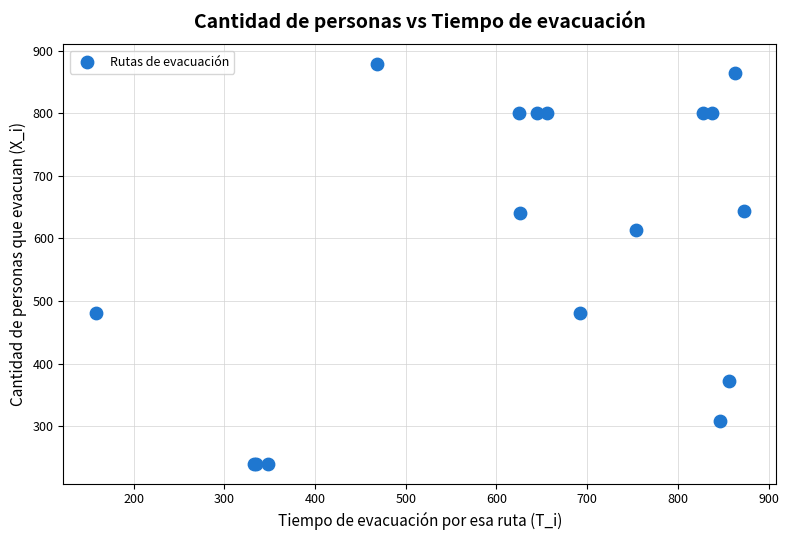

What Y value in the scatter plot is closest to 559?

614